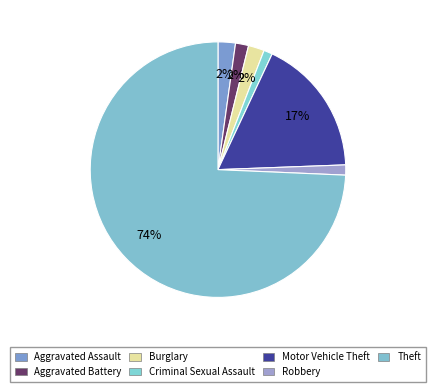

Combined, what portion of the pie is Criminal Sexual Assault and Theft?

75.4%